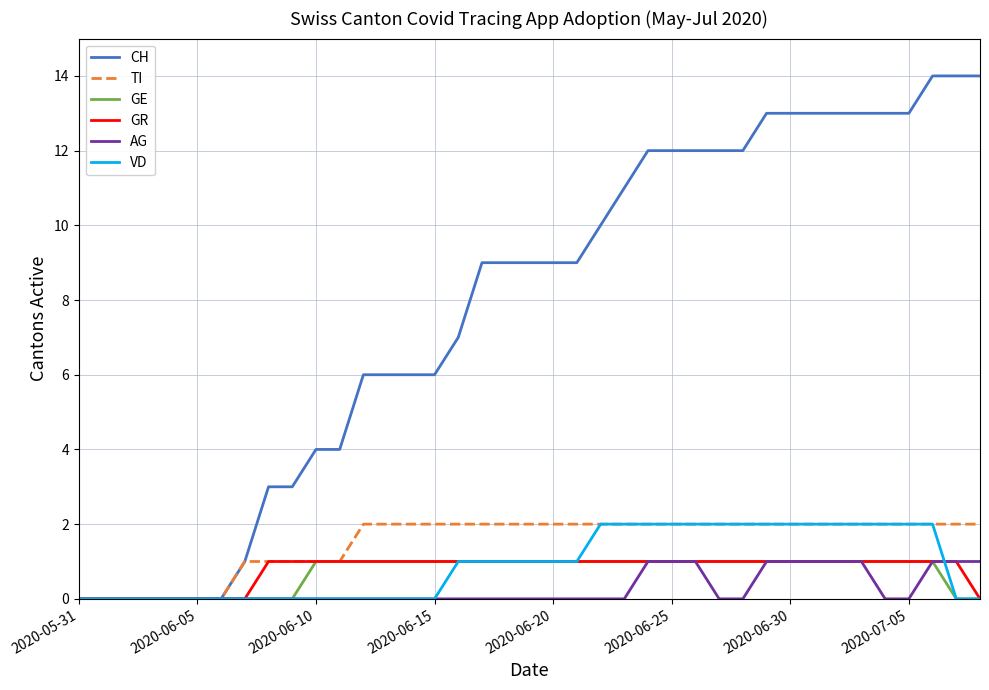

What is the greatest value displayed?

14